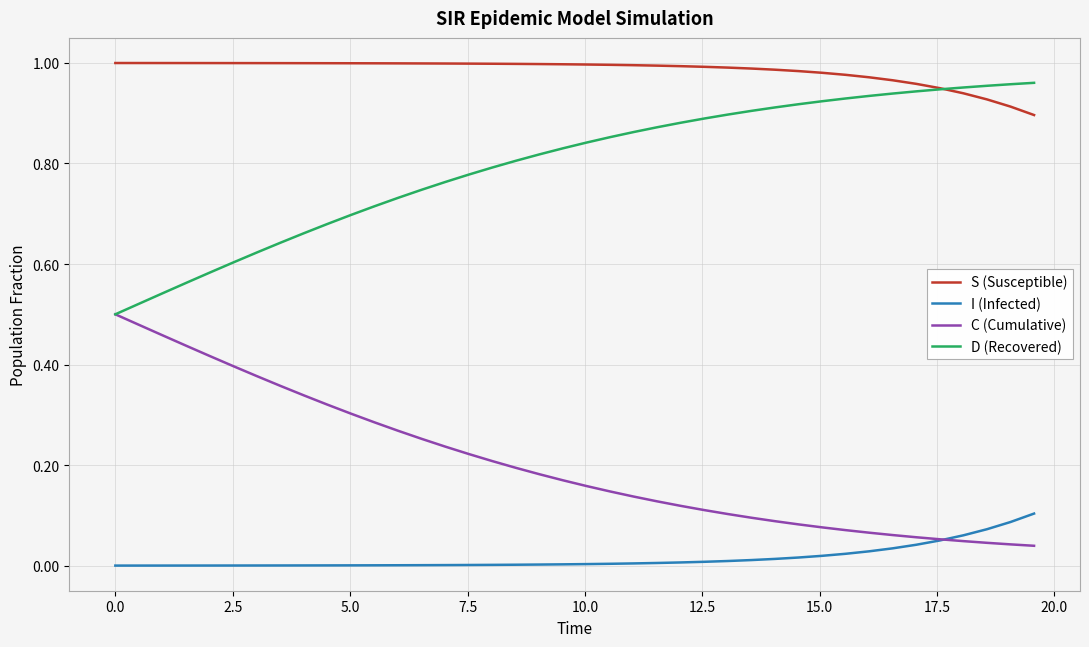

Which series has the largest total across all categories?

S (Susceptible)